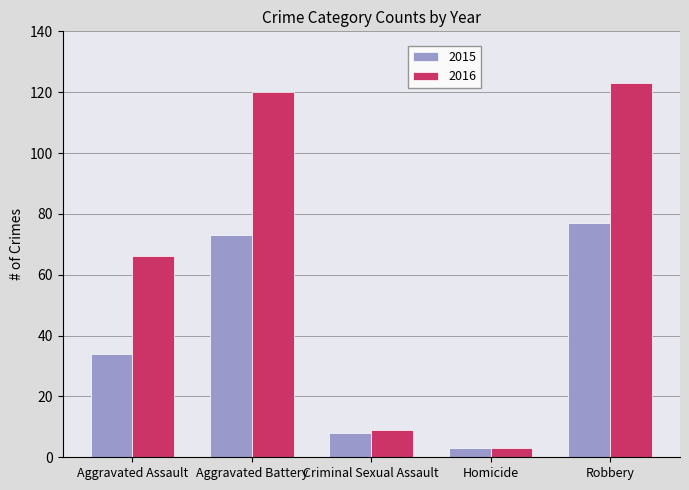

What is the difference between the second highest and minimum values in the 2015 series?

70